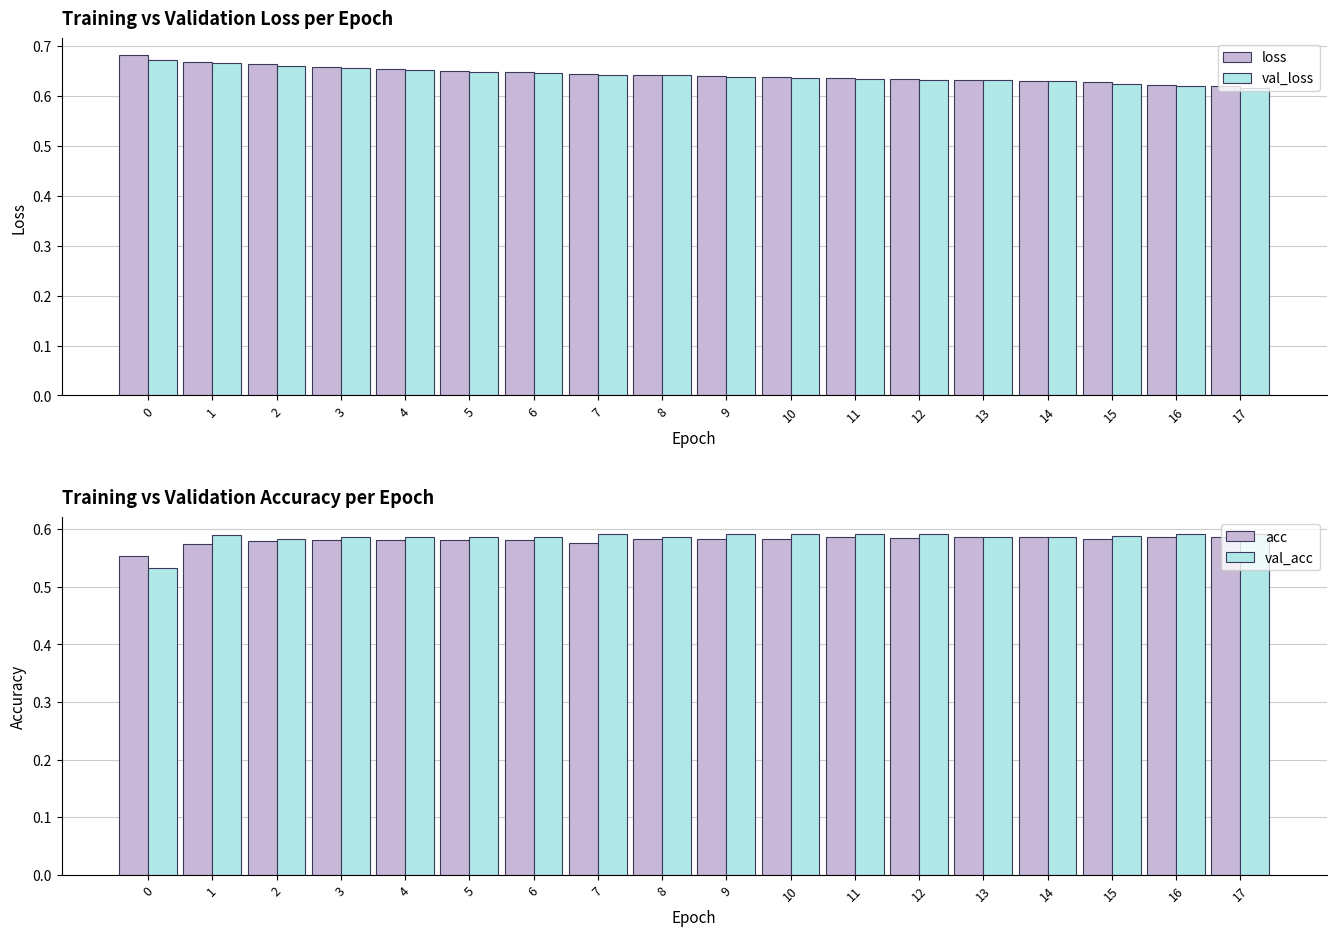

The value of acc at 4 is 0.8. True or false?

False